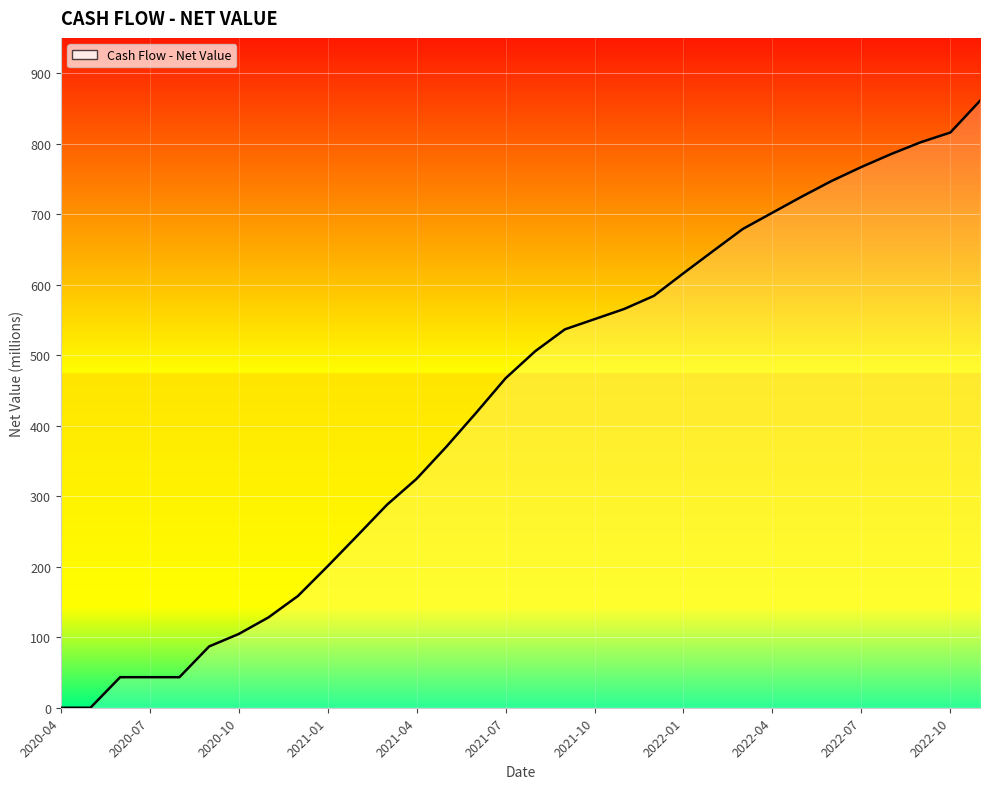

Which label corresponds to the largest value in the chart?

2022-11